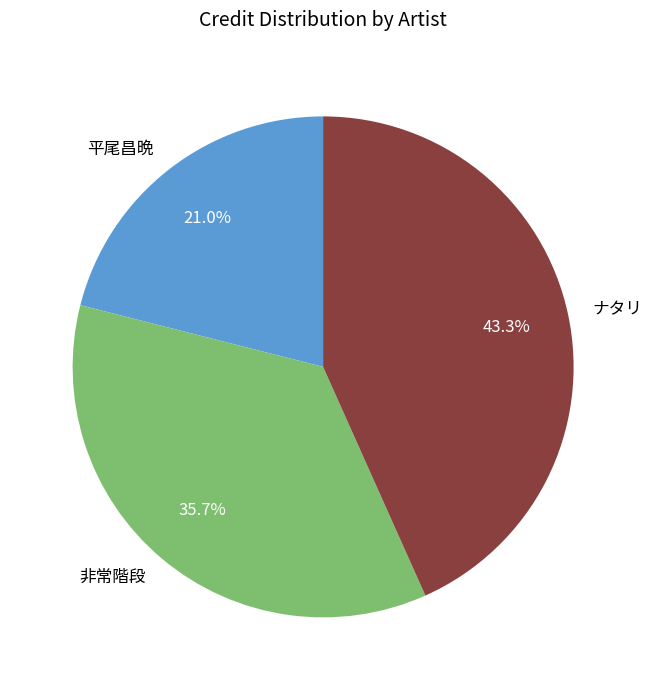

Is ナタリ the majority of the pie?

No